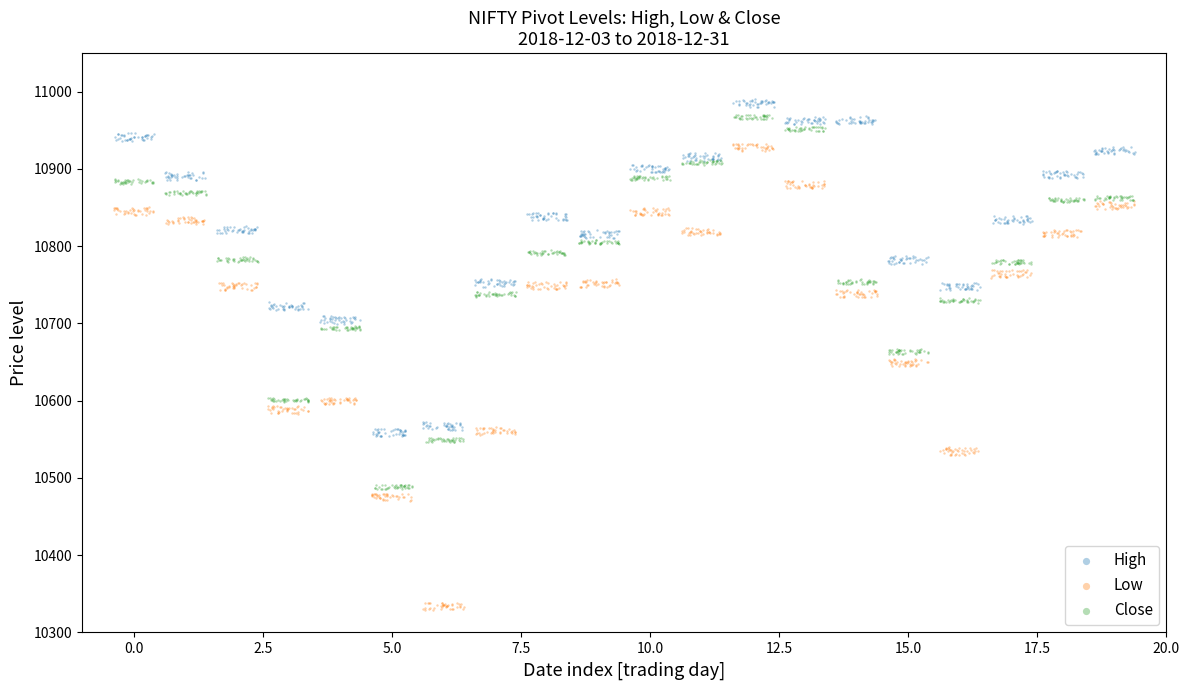

Which series has the largest Y range (max minus min)?

Low